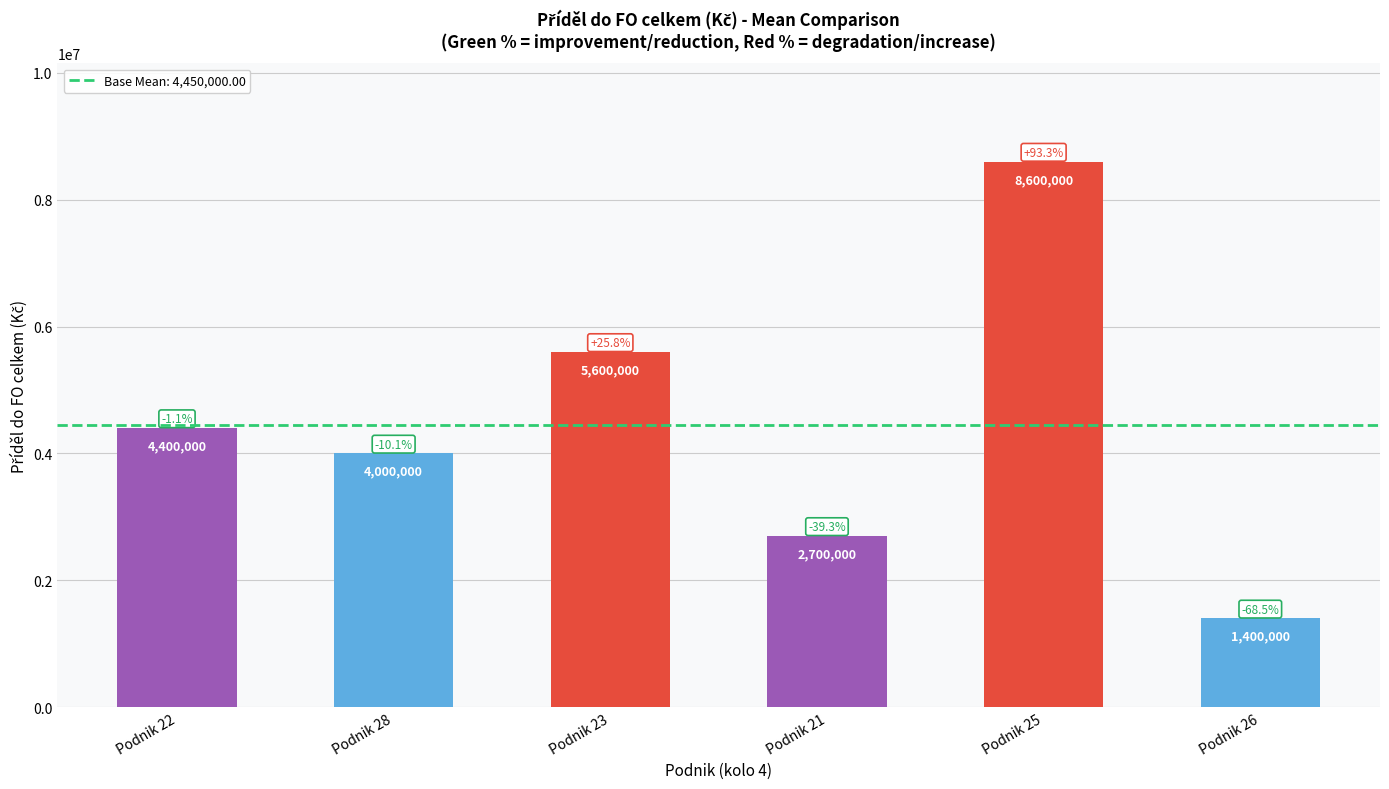

The value at Podnik 22 is 2957520. True or false?

False